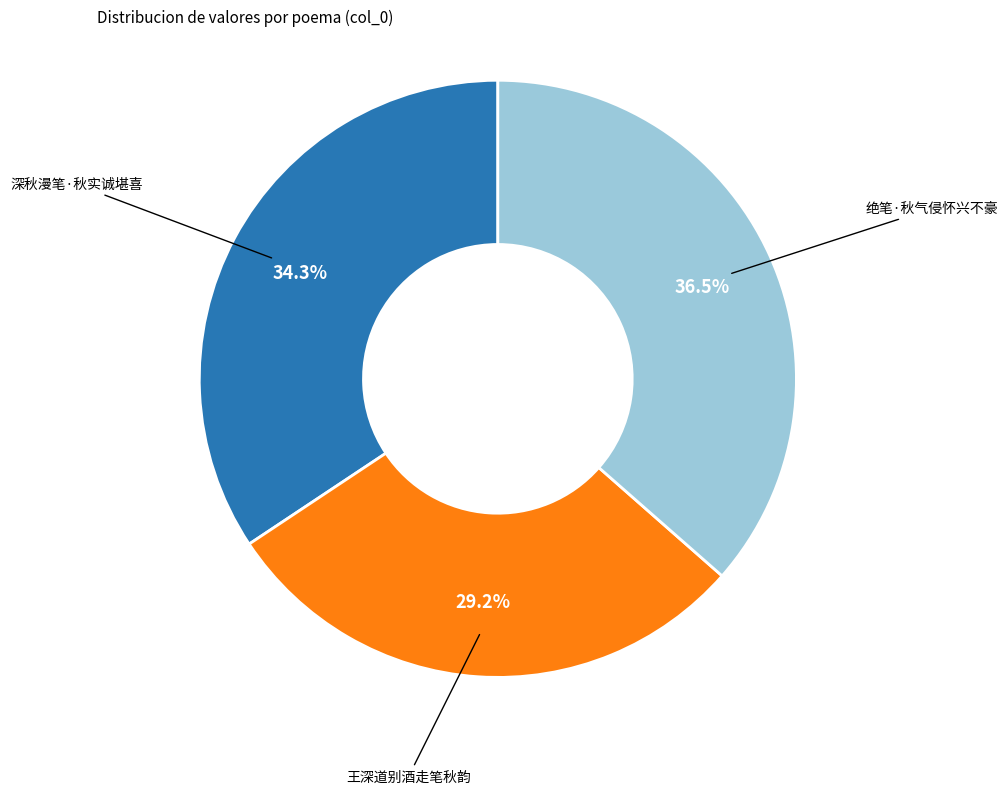

Does any single category account for the majority?

No